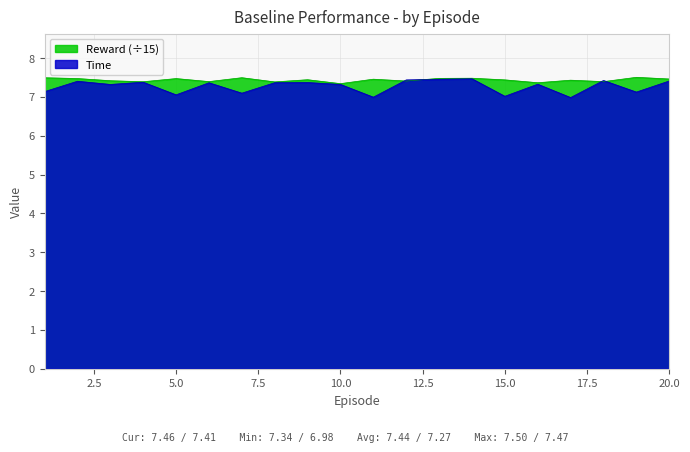

At which category is the sum across all series the highest?

14